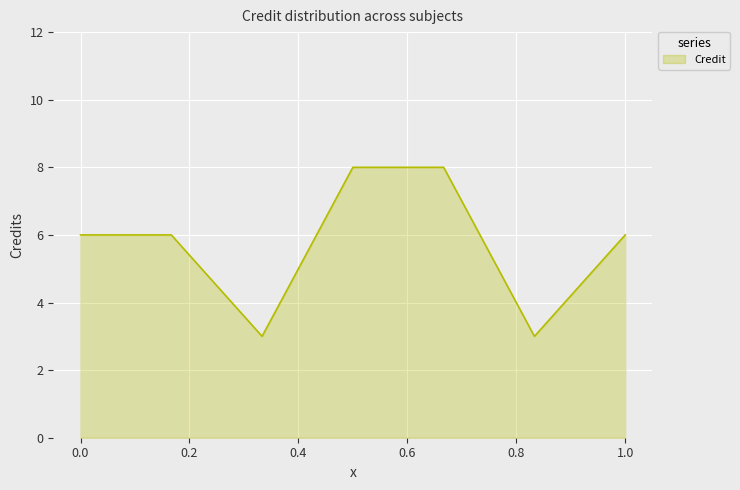

What is the average value?

6